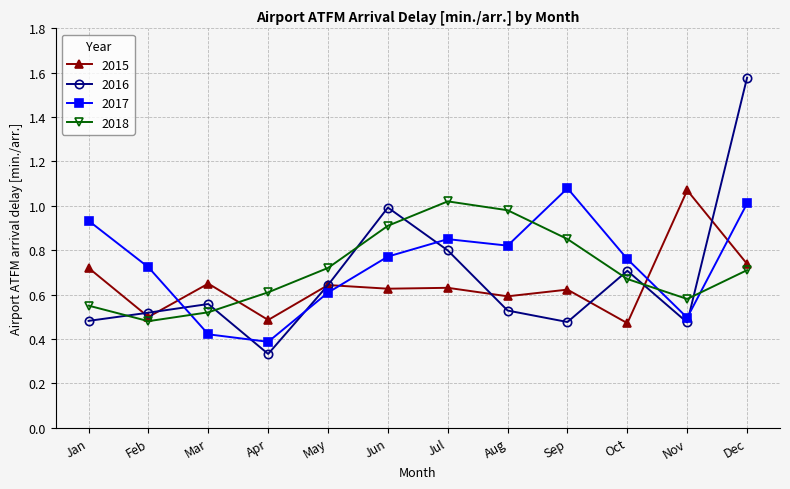

What is the total value across all series at May?

2.6